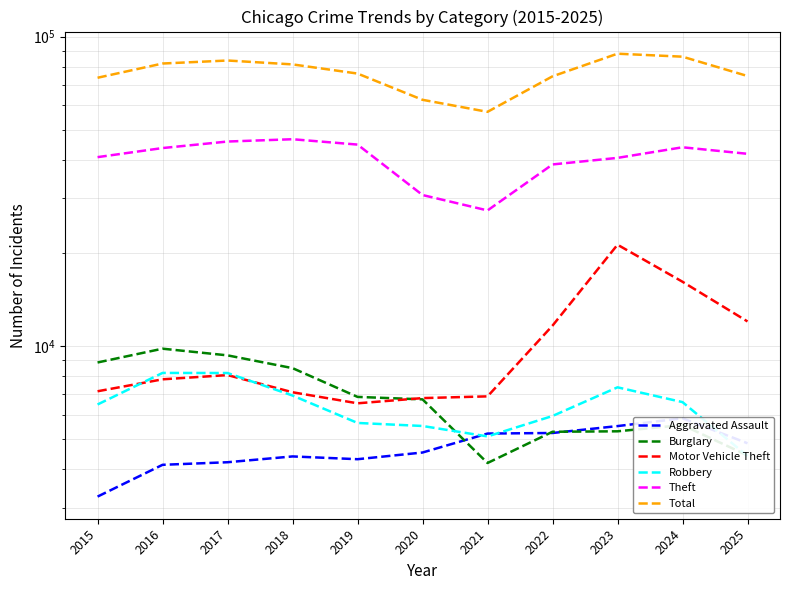

Which series has the widest spread of values?

Total